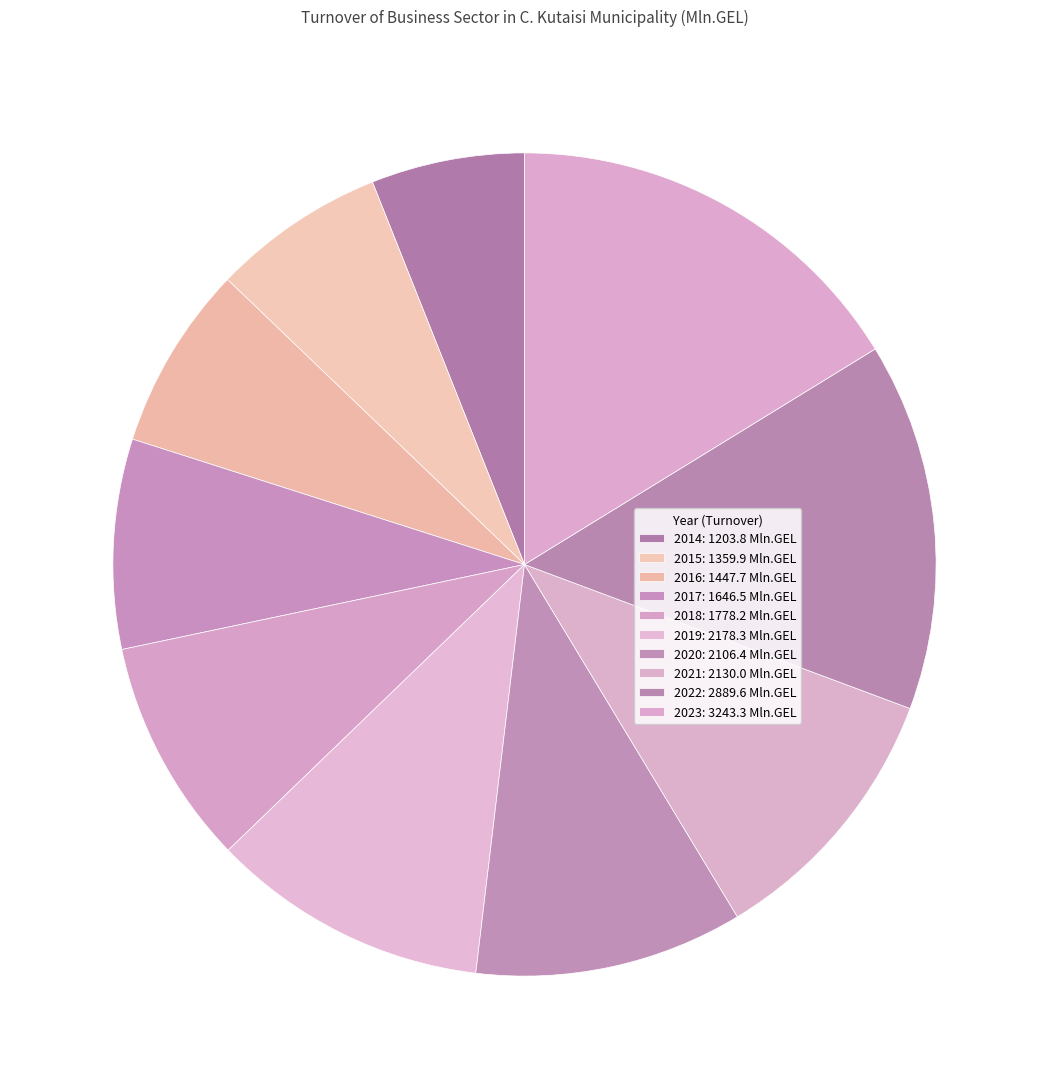

Is there a majority slice in this chart?

No